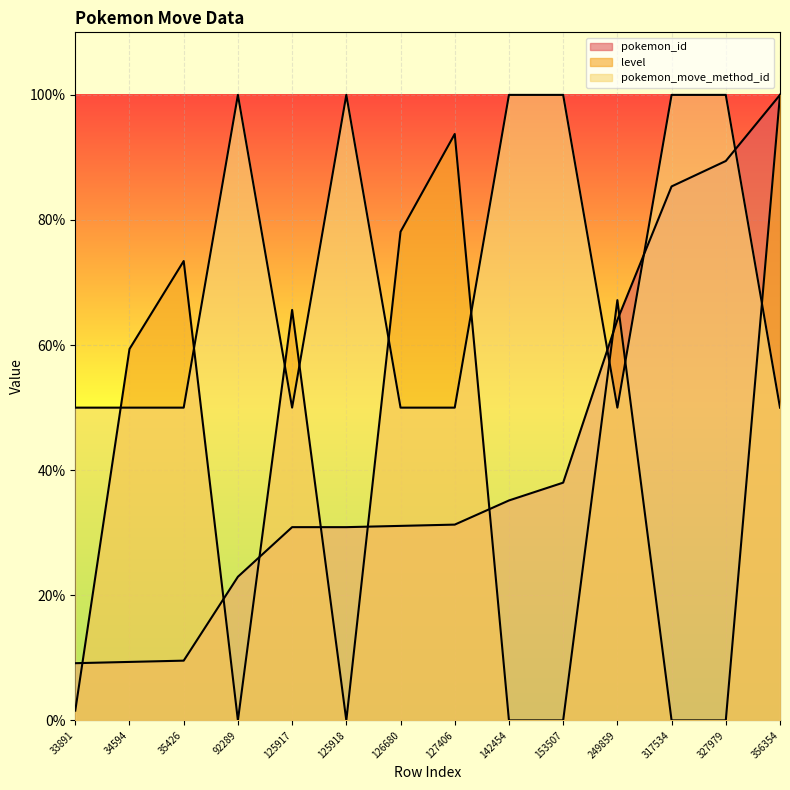

What is the difference between the pokemon_id values at 356354 and 92289?

77.0